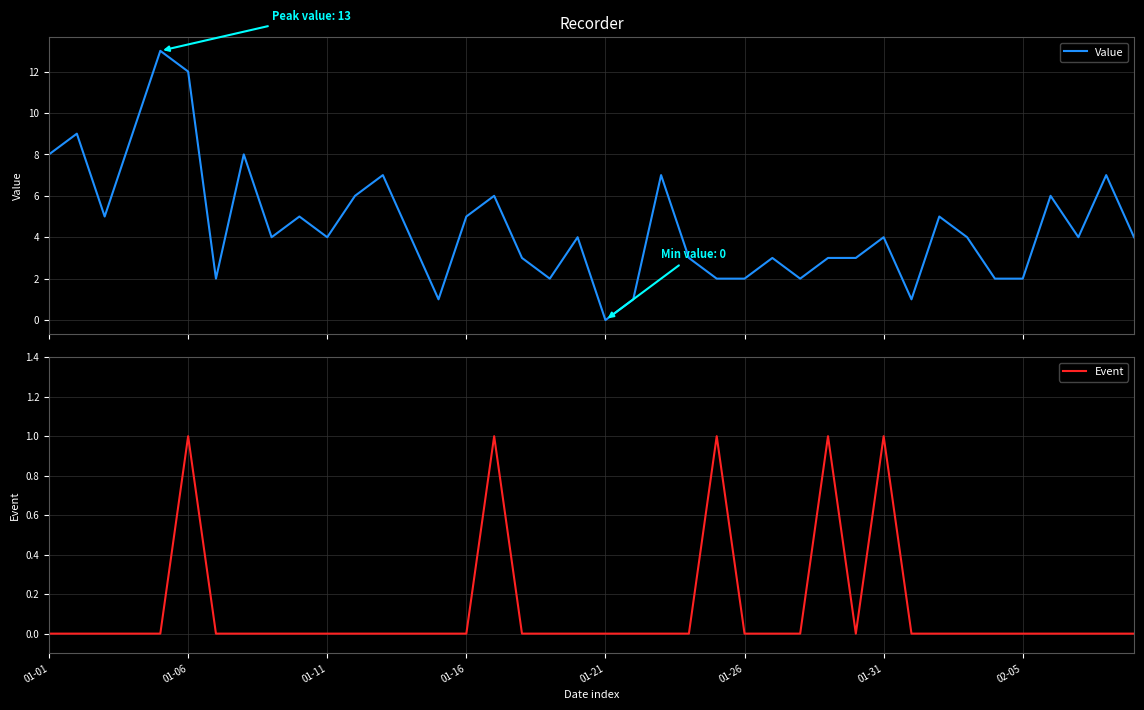

True or false: Event has a value of 1 at 01-01.

False